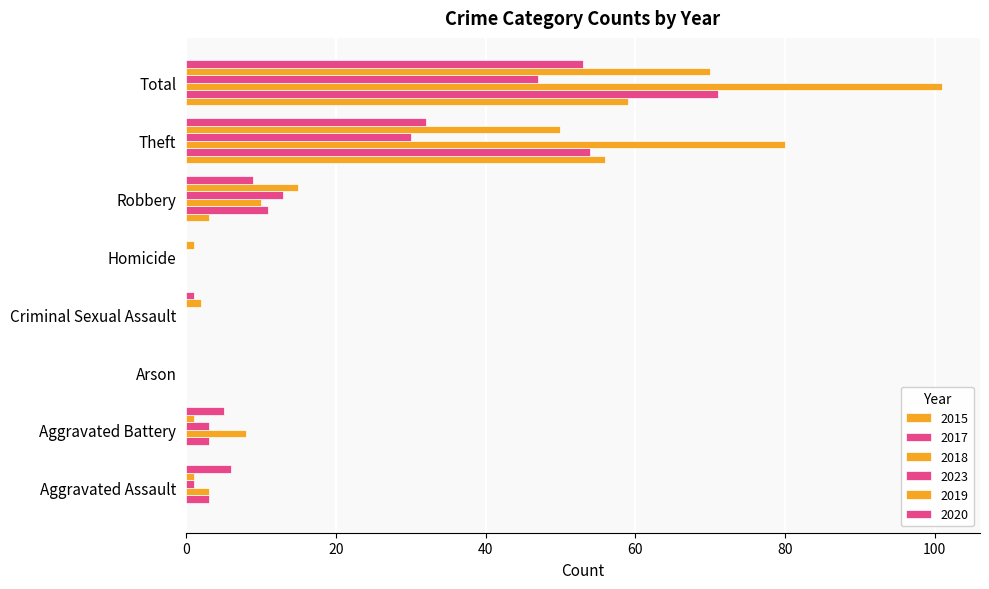

How many distinct data groups are displayed?

6